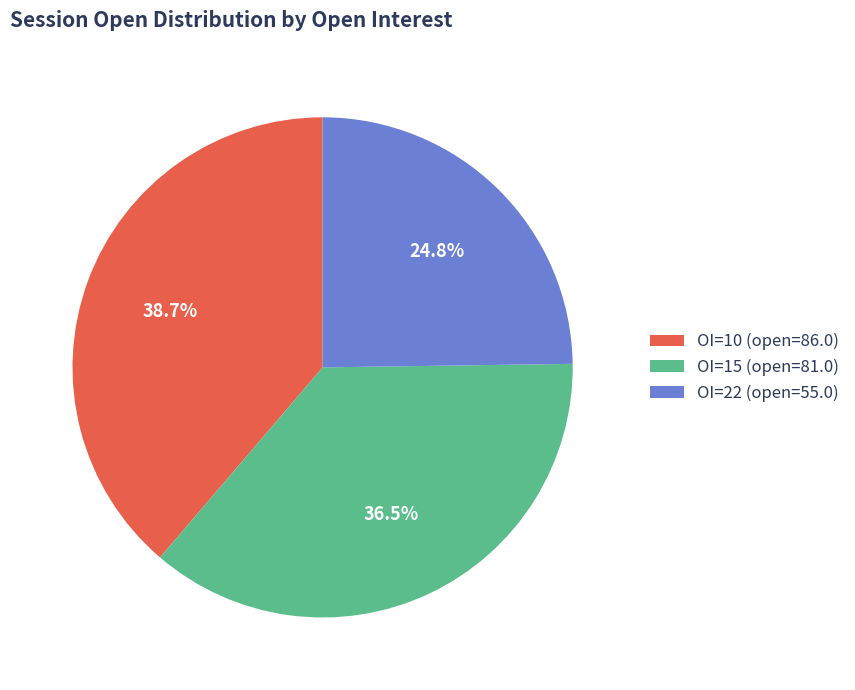

To the nearest percent, what is the difference between the largest and smallest slice percentages?

14%